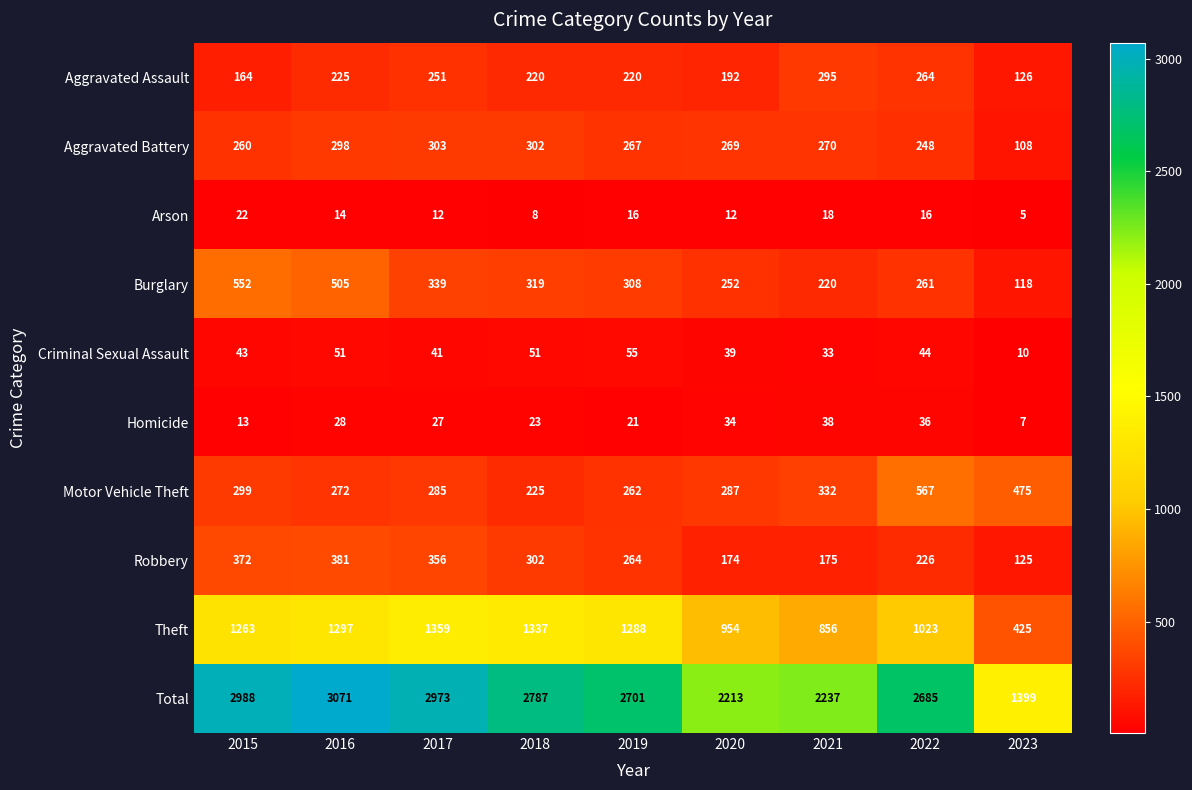

True or false: Criminal Sexual Assault has a value of 18 at 2023.

False